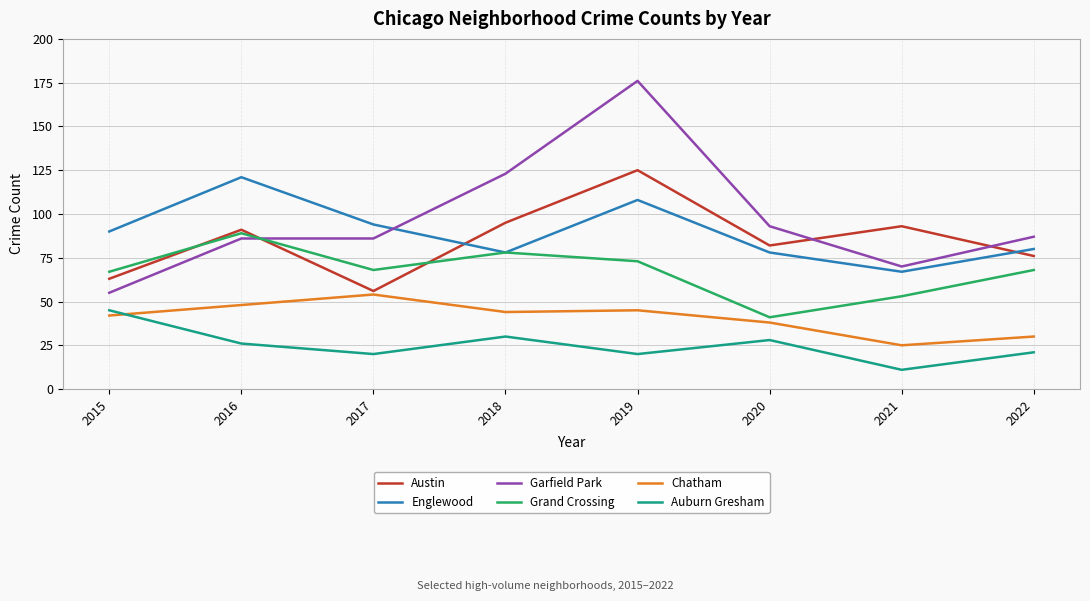

True or false: Chatham and Englewood intersect in this chart.

False